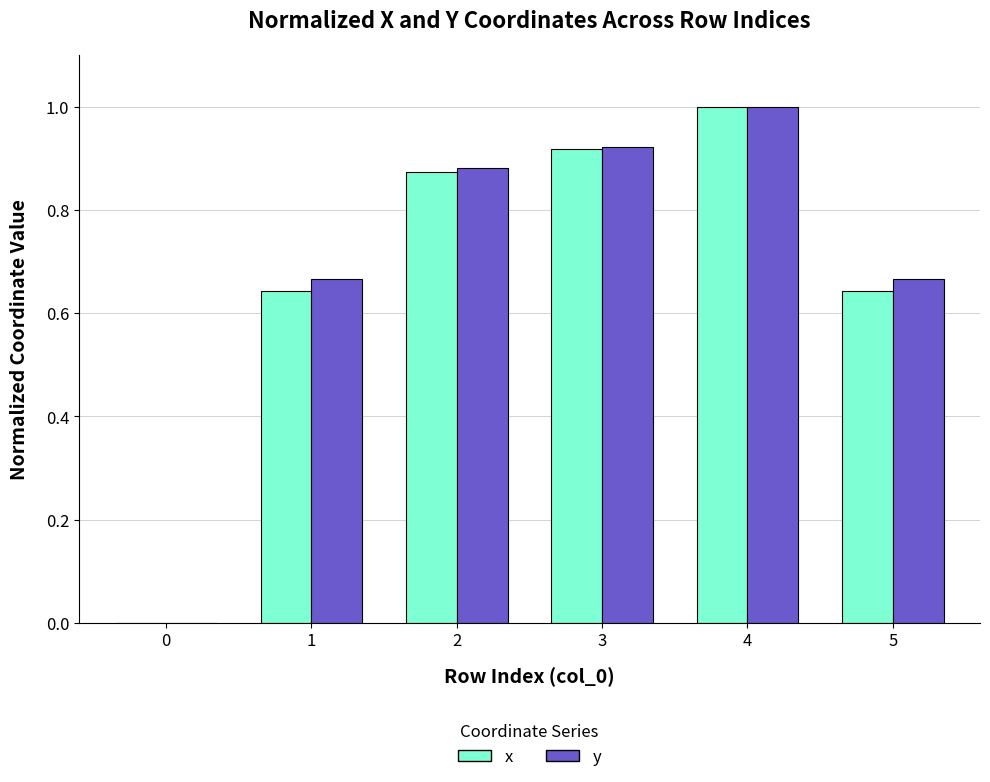

Which category has the highest value in the y series?

4